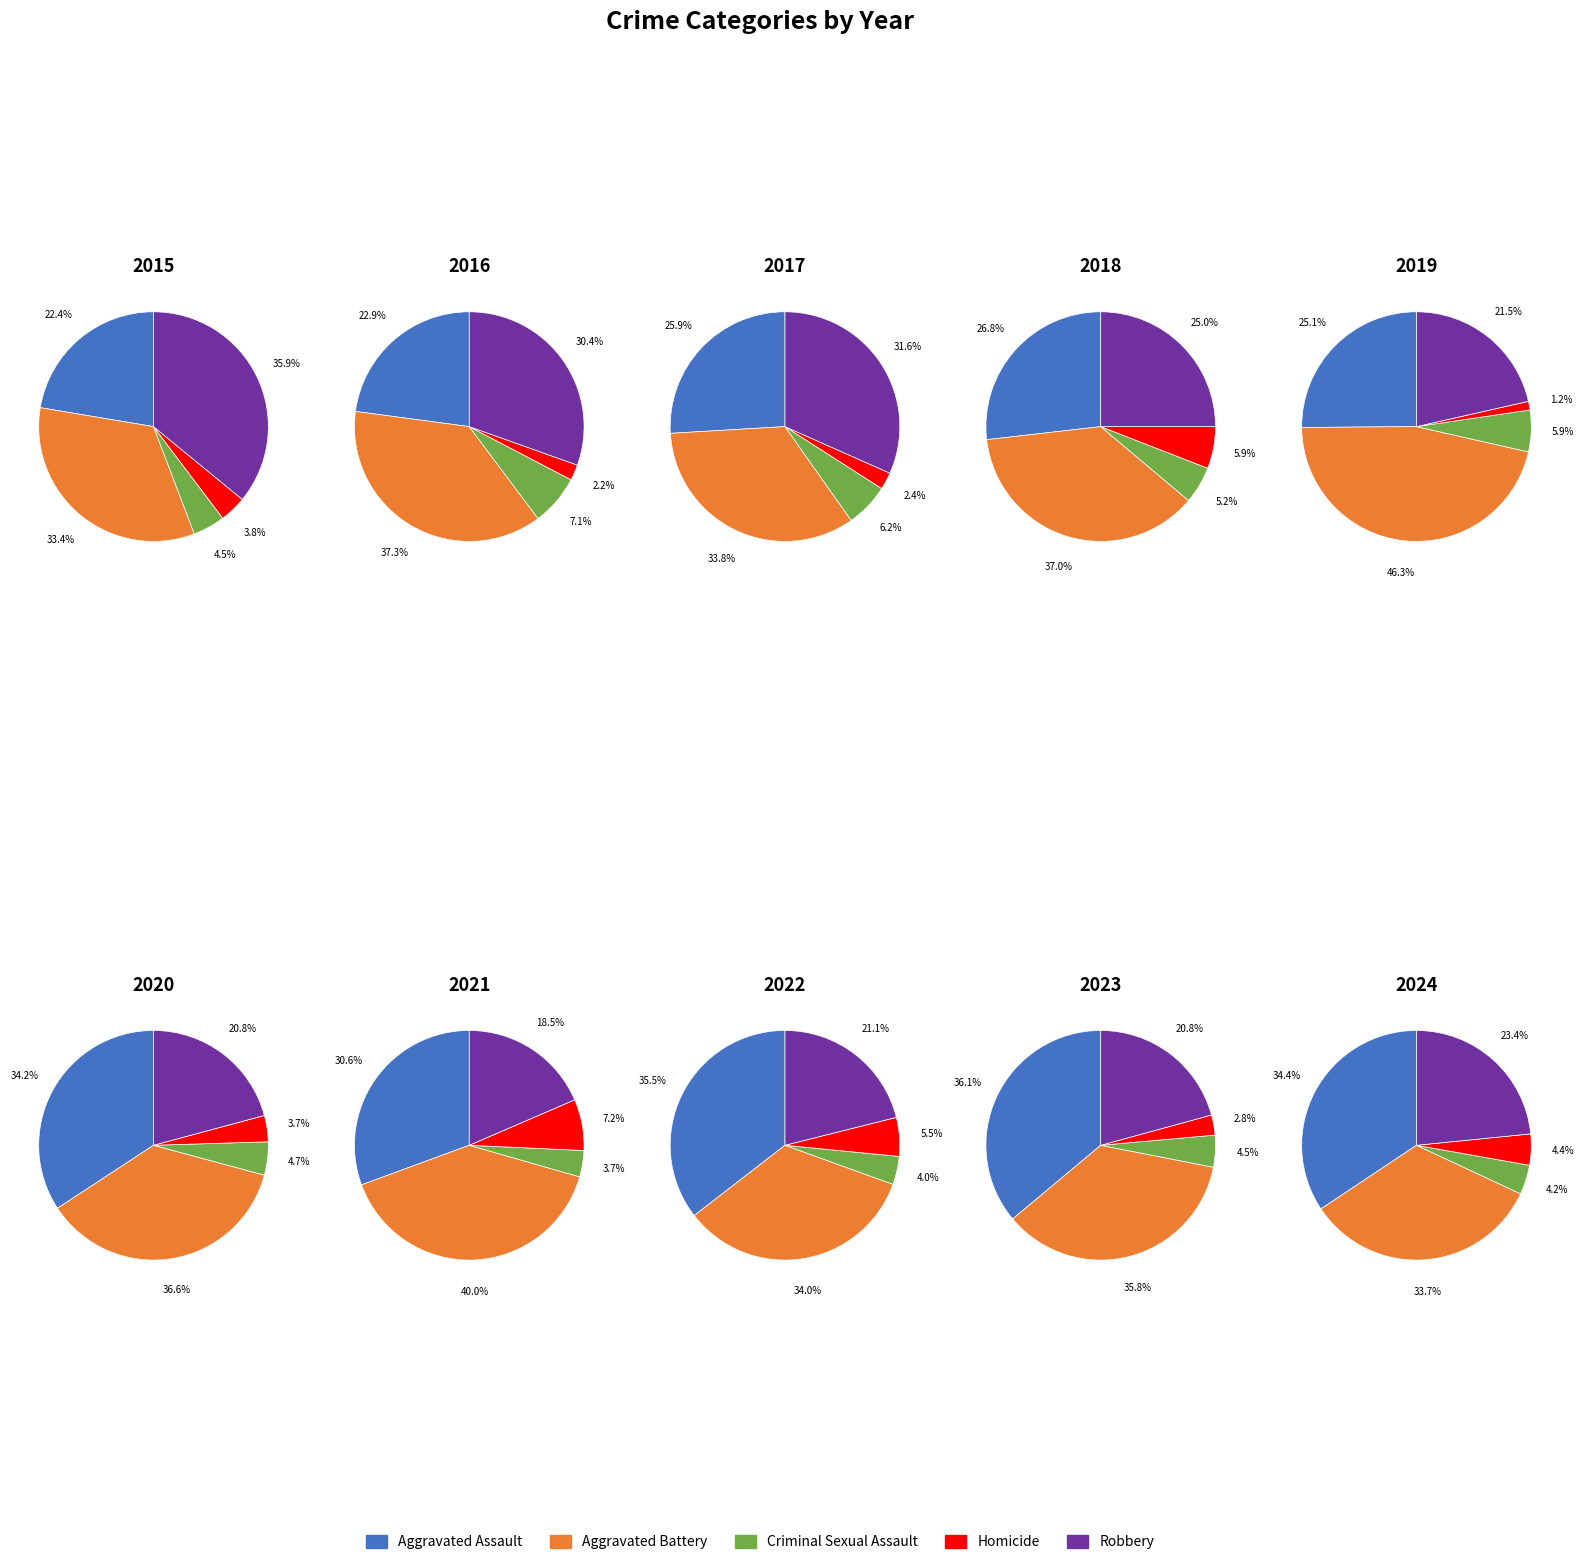

Does 2021 represent more than half of the total?

No